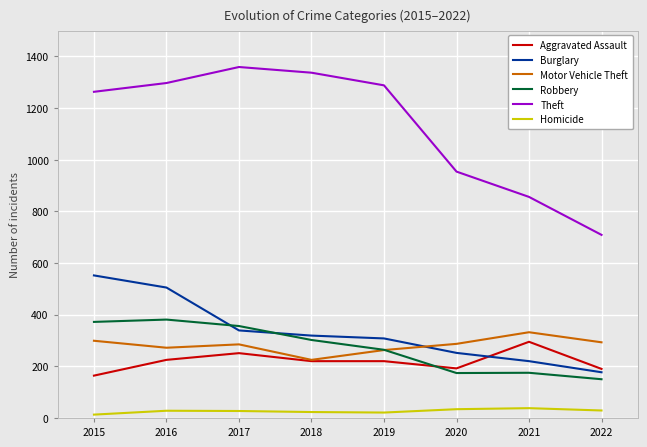

True or false: Homicide and Burglary cross at least once.

False